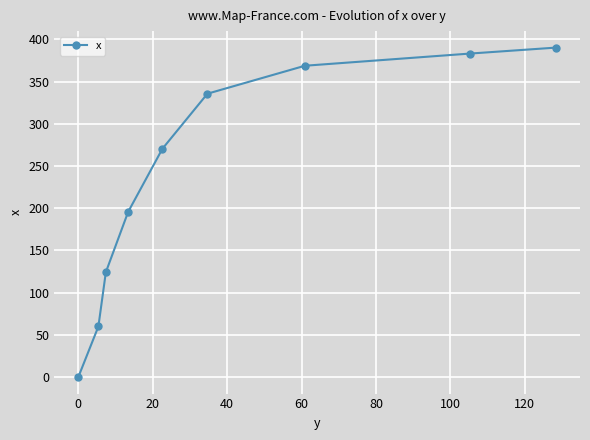

What is the maximum value shown in the chart?

390.2